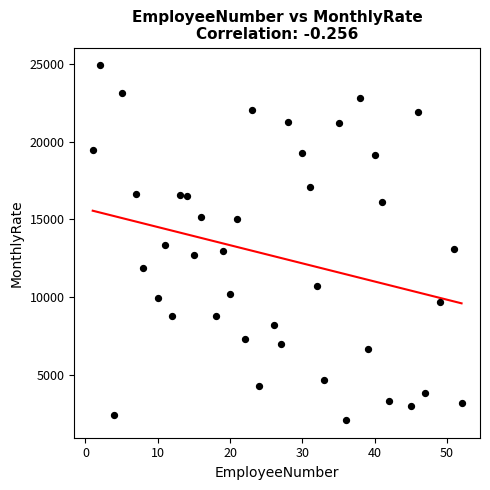

What is the range of Y values (max minus min)?

22813